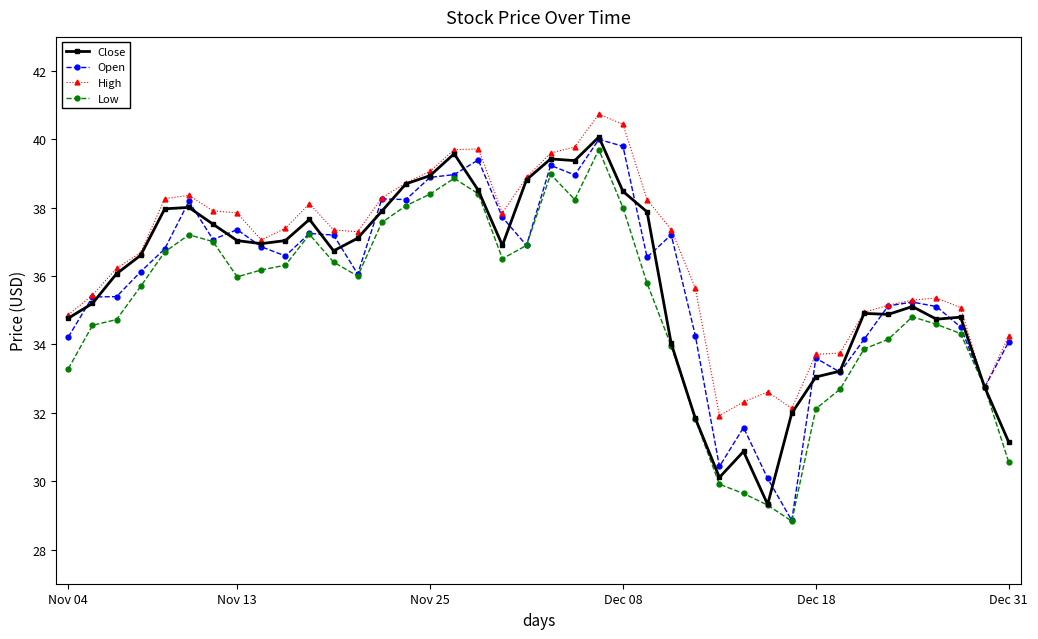

True or false: High has more than 2 points higher than both neighbors.

True